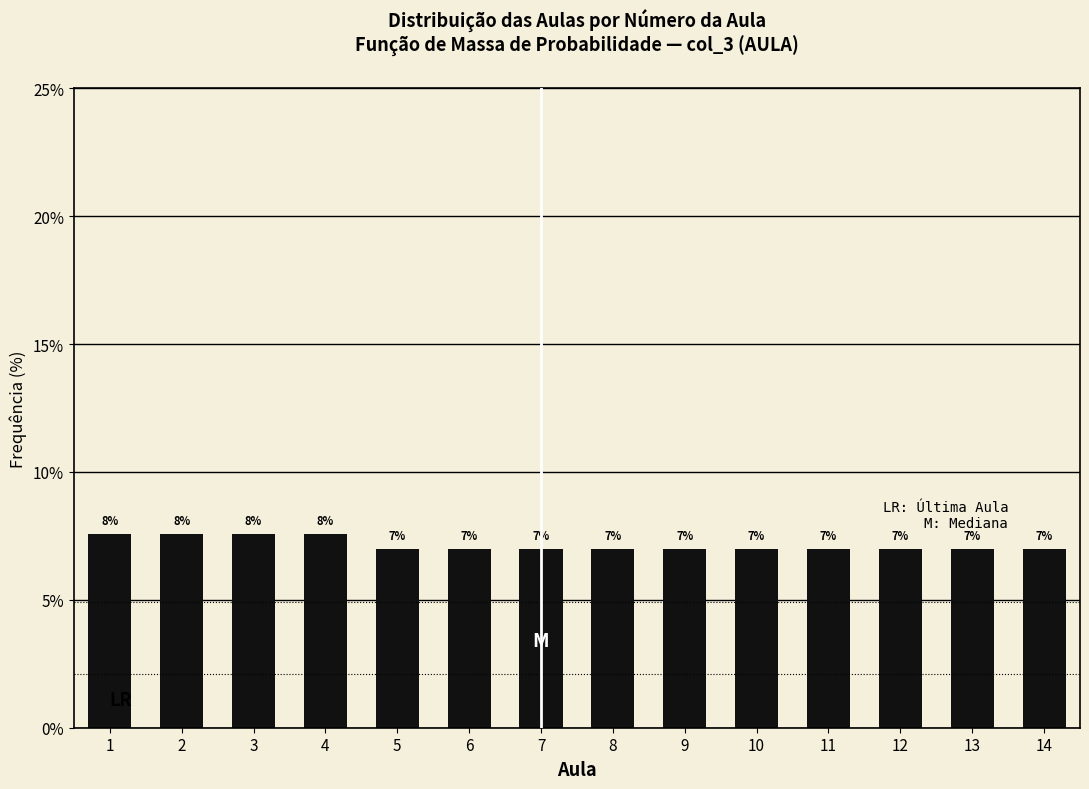

Is it true that the value at 10 is 7.0?

True